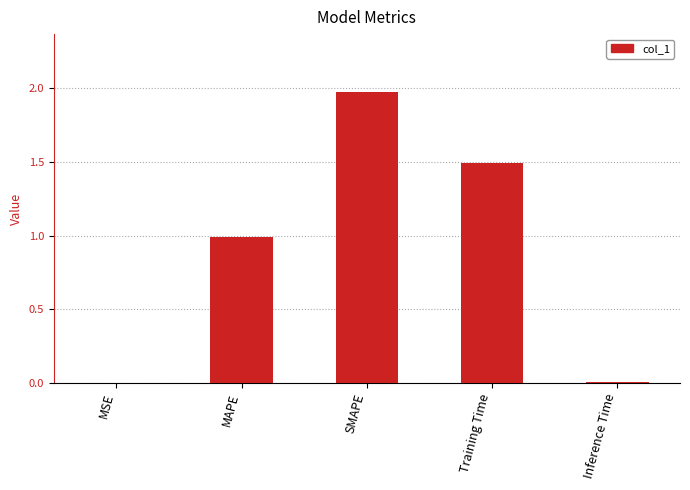

Which category has the highest value across all series?

SMAPE